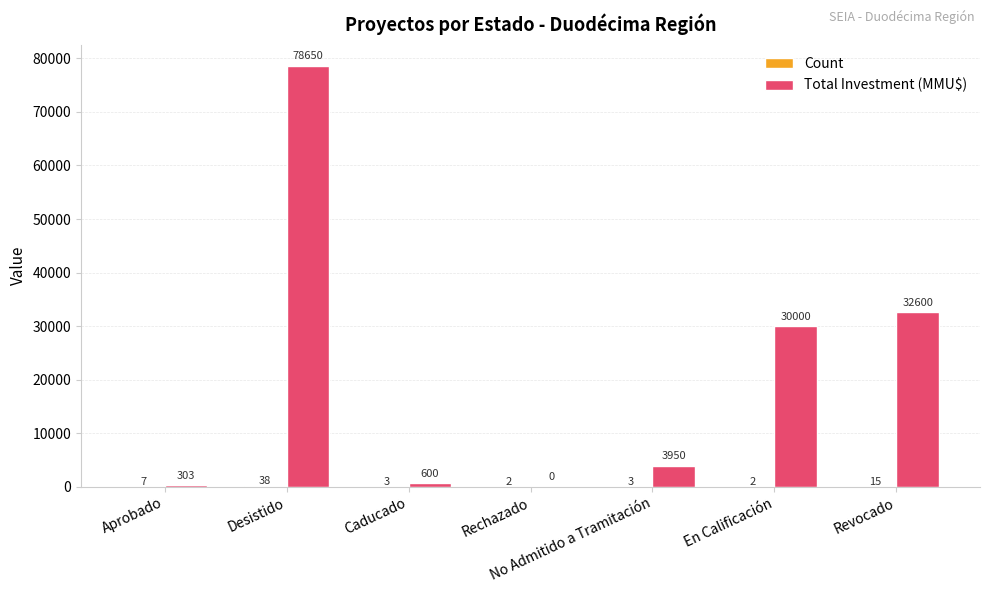

How many values in Total Investment (MMU$) are above zero?

6